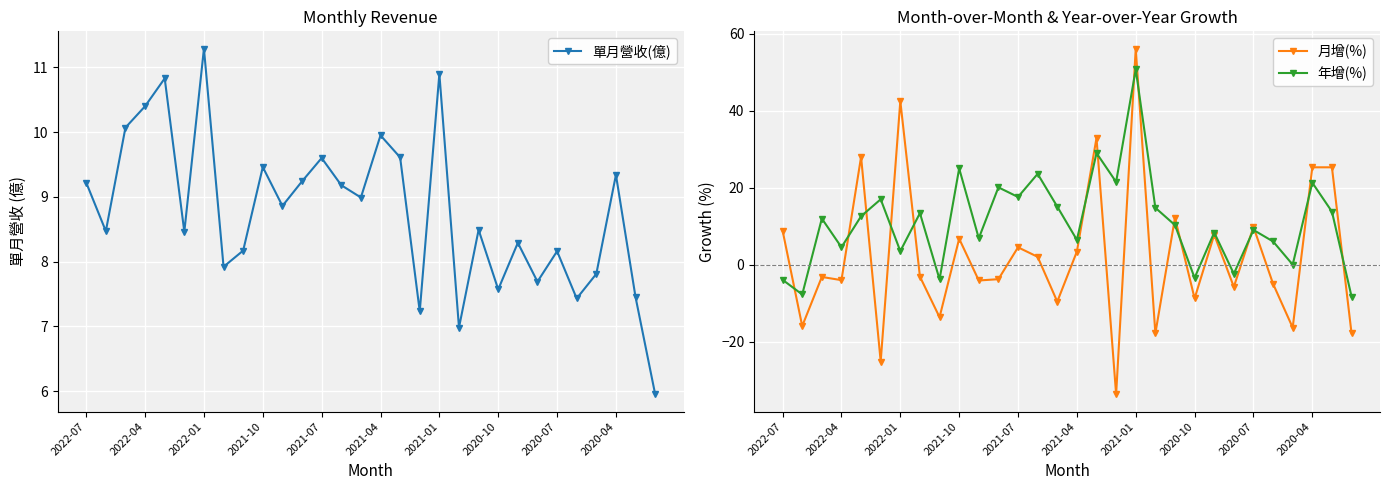

How many times do 年增(%) and 月增(%) cross each other?

15